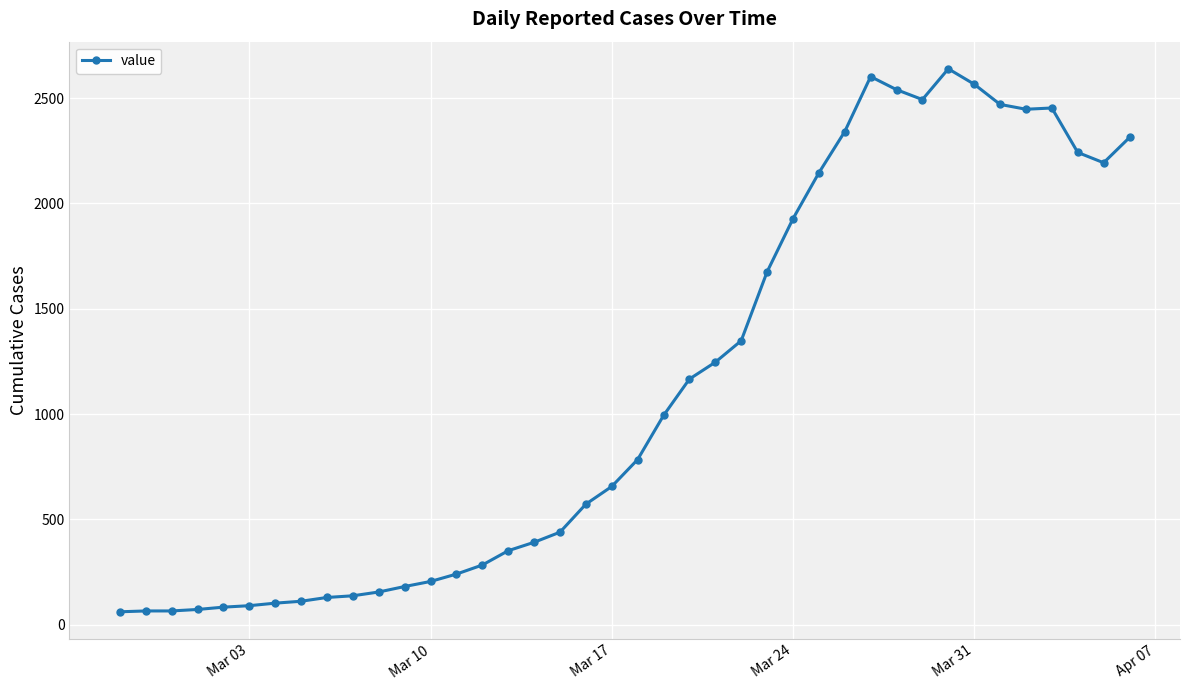

What is the value of the 7th point from the left?

102